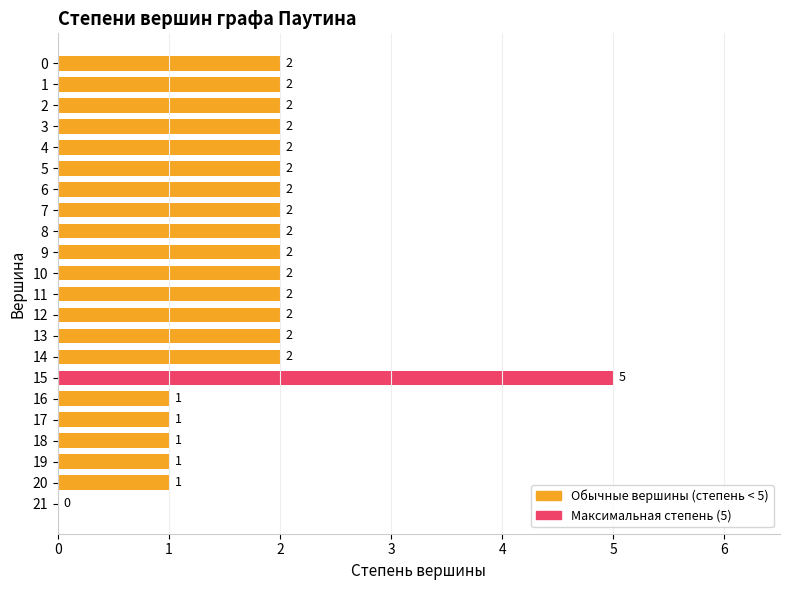

Are the bars horizontal?

Yes